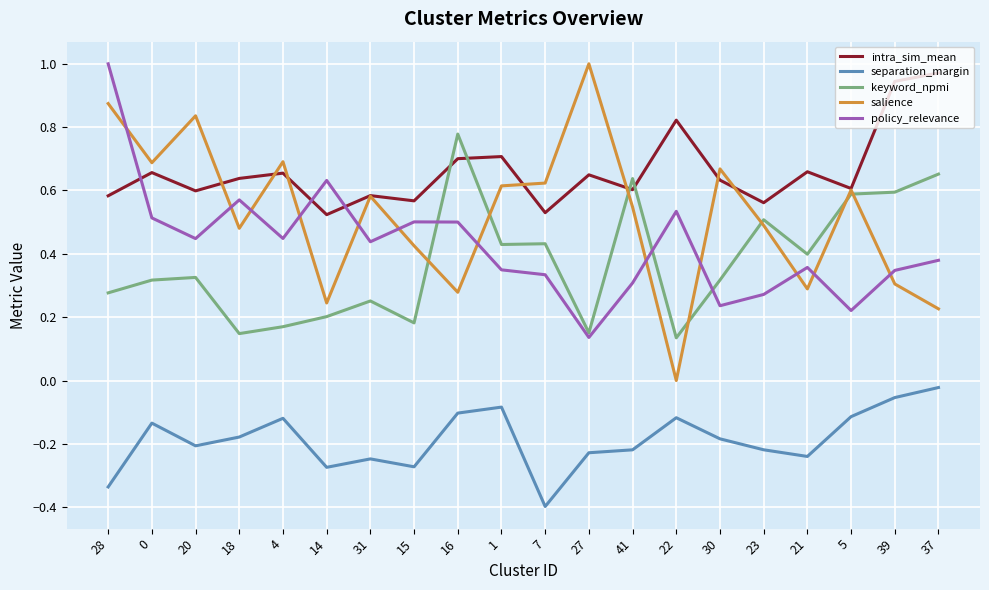

Count the policy_relevance values in the range 0 to 1.

20